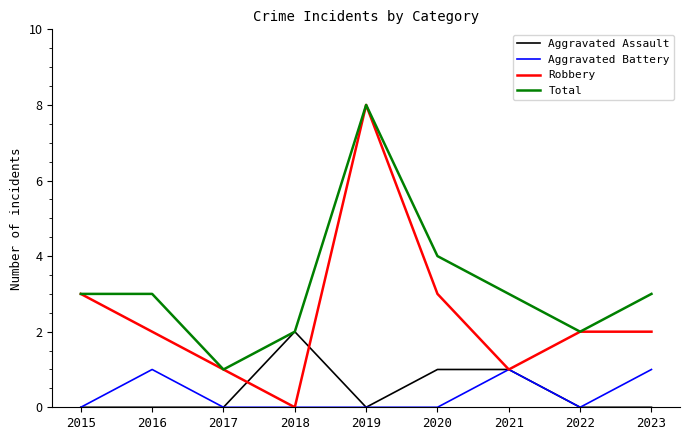

Which category has the highest value across all series?

2019